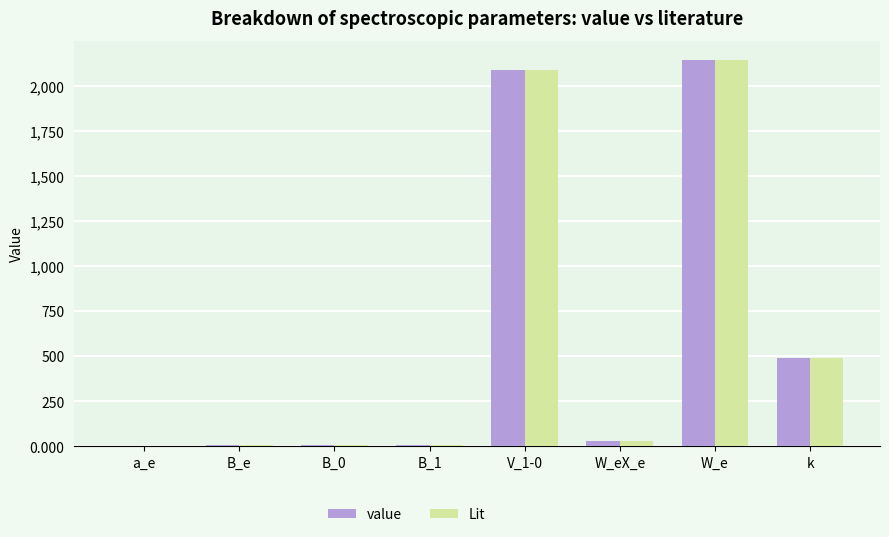

Is the value of Lit at B_e greater than the value of value at V_1-0?

No